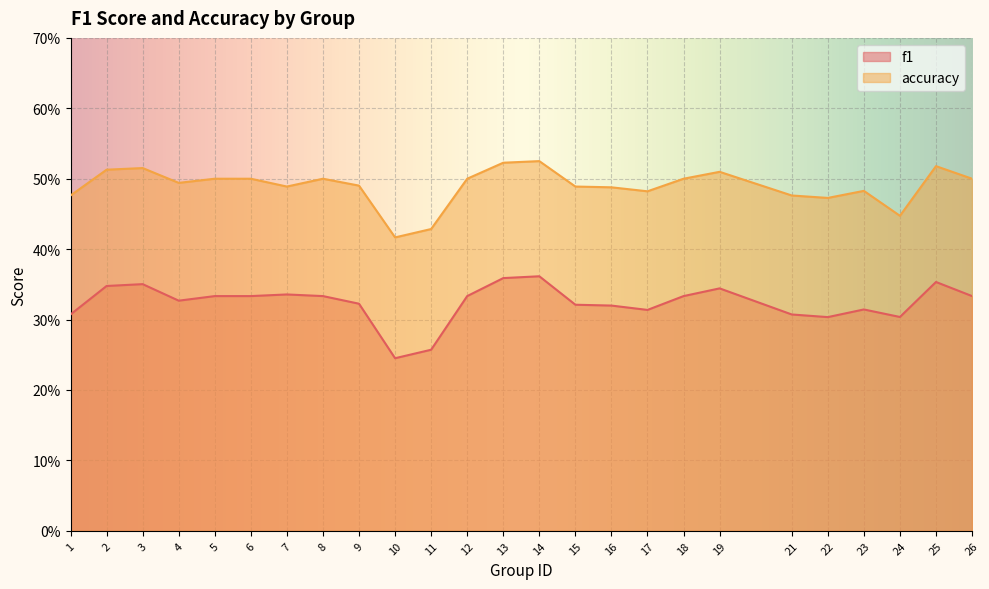

Which series has the widest spread of values?

f1